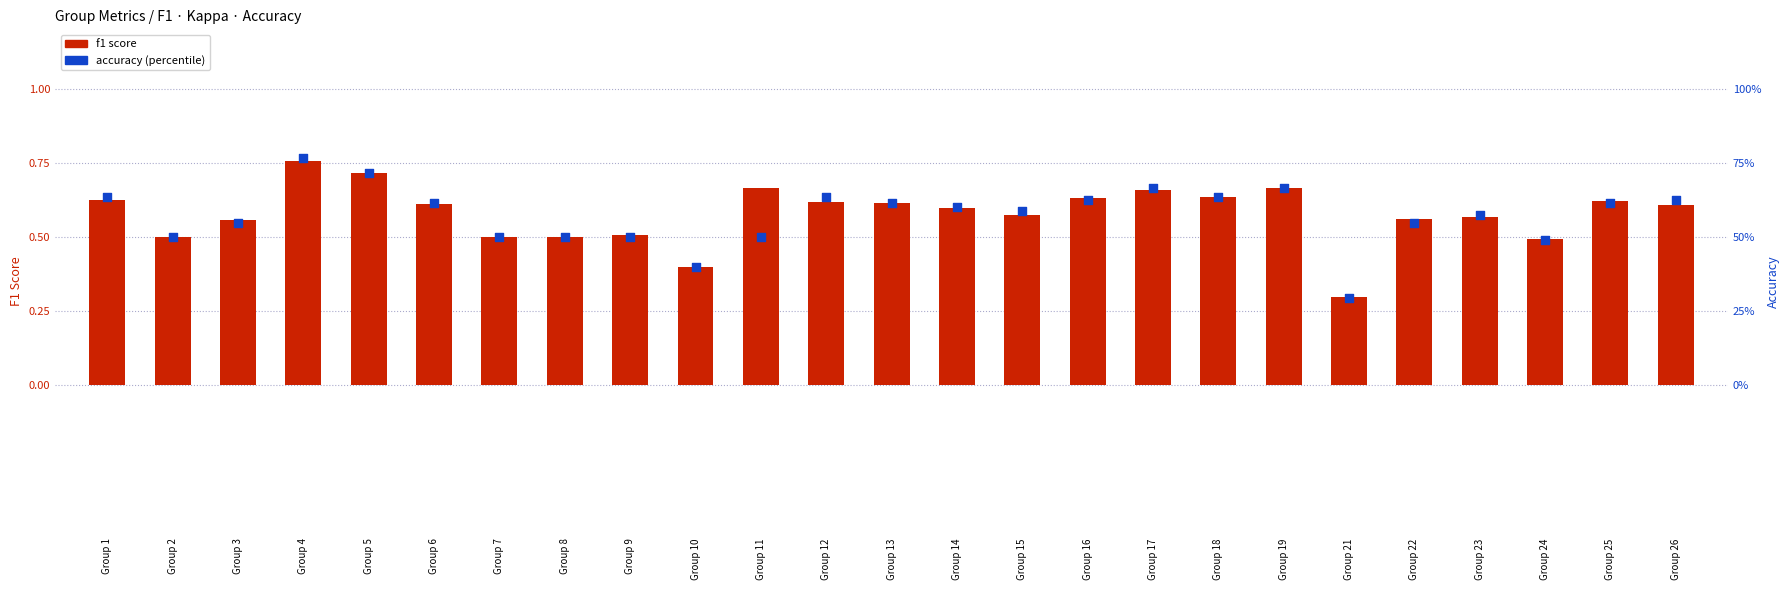

At which category is the sum across all series the highest?

Group 4